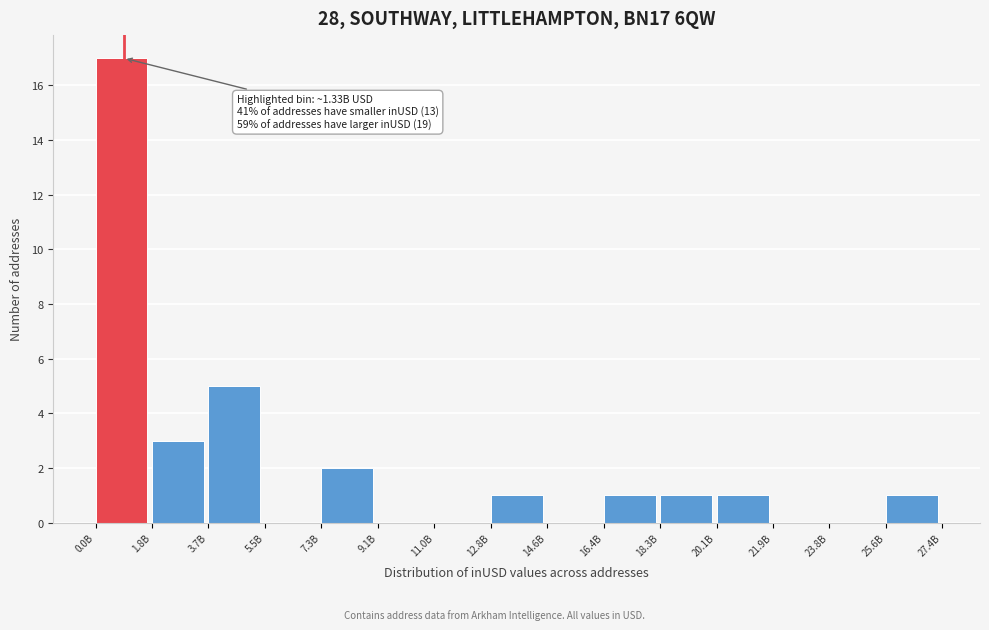

Reading left to right, transcribe all the data shown in this chart.

0.0B=17	1.8B=3	3.7B=5	5.5B=0	7.3B=2	9.1B=0	11.0B=0	12.8B=1	14.6B=0	16.4B=1	18.3B=1	20.1B=1	21.9B=0	23.8B=0	25.6B=1